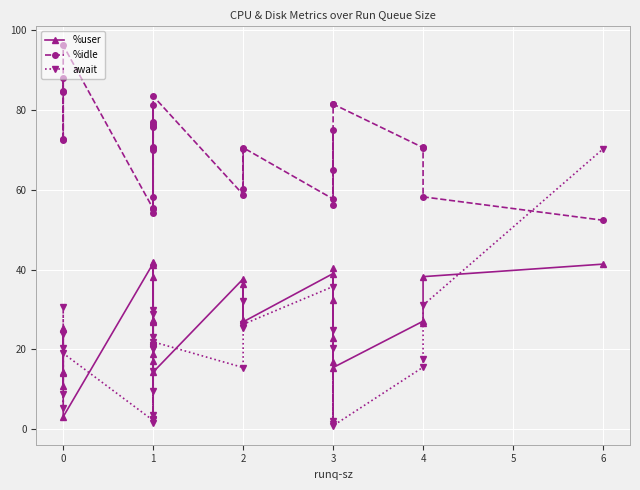

How many lines are shown in the chart?

3